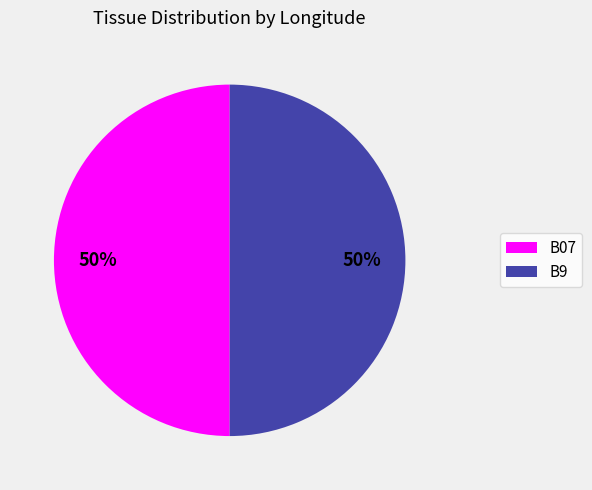

Count the number of slices in the pie.

2